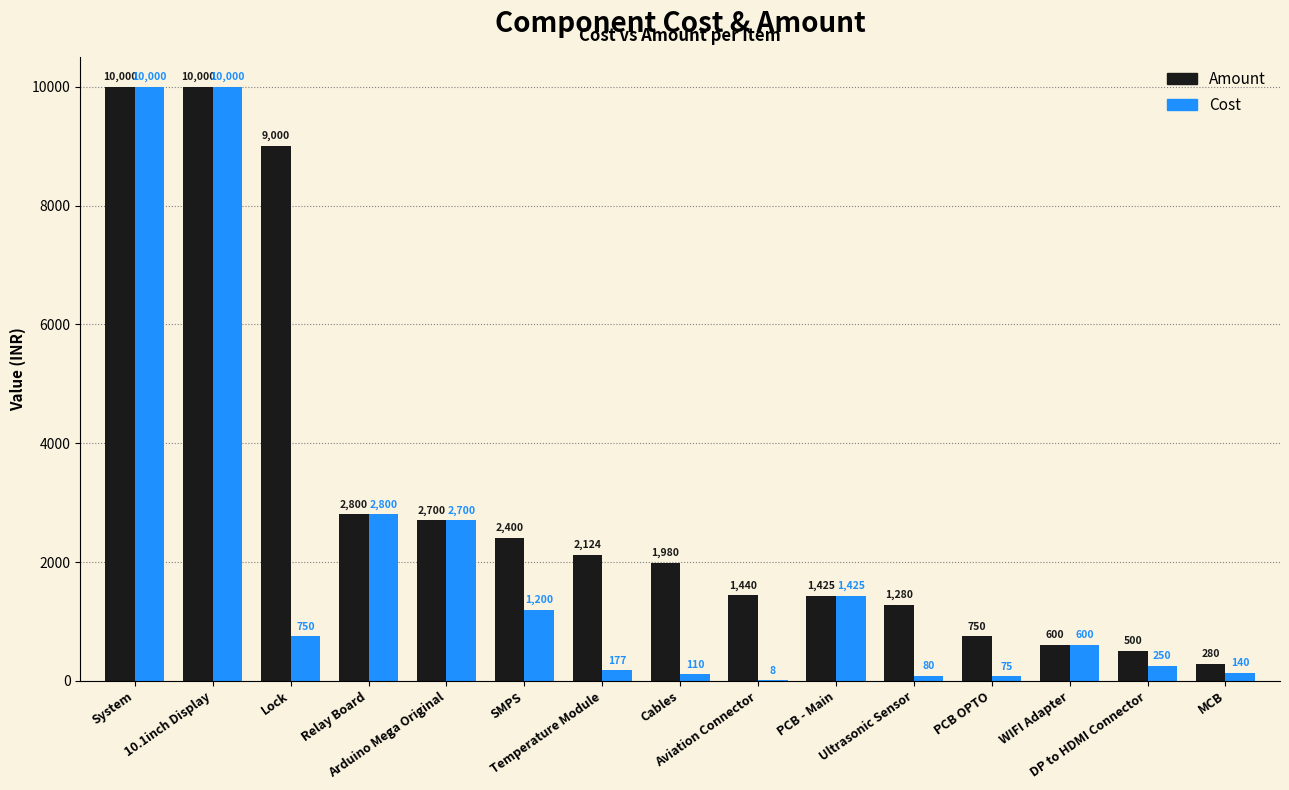

What is the sum of all Amount values?

47279